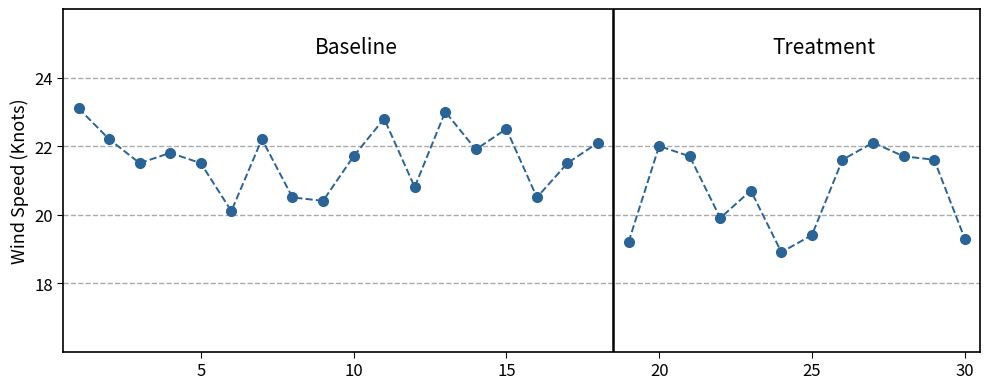

True or false: the data shows 29.6 at 17.

False